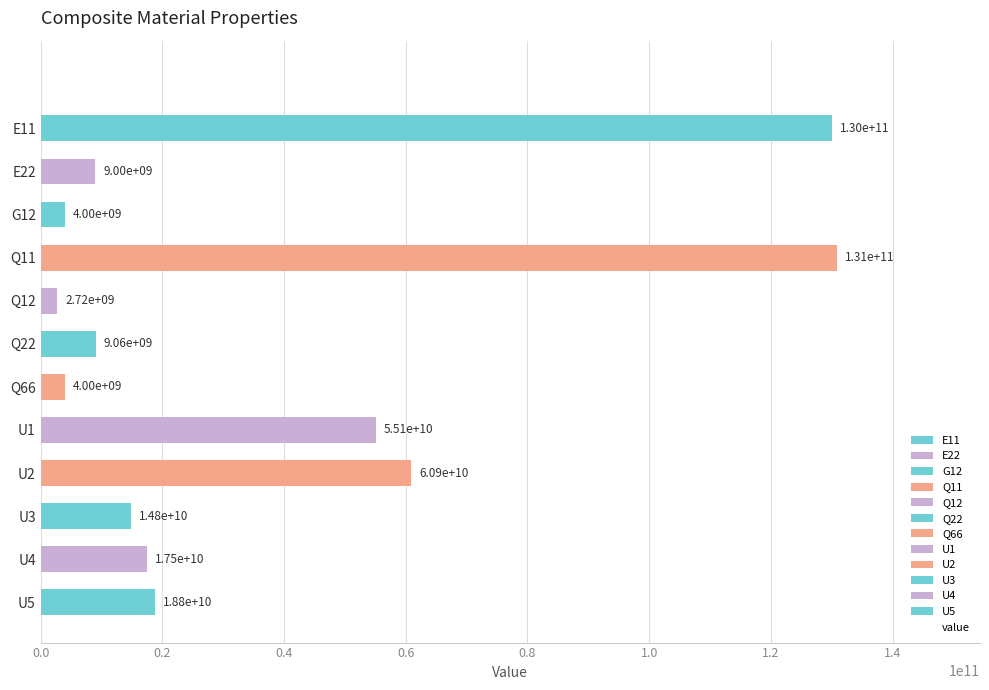

Is it true that the value at U1 is 74509573485.1?

False